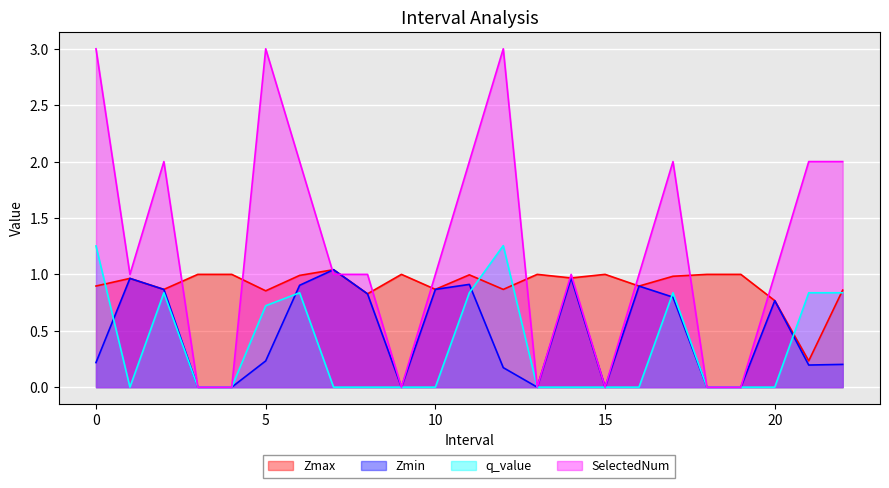

After their last crossing, which series has the higher values: Zmin or q_value?

q_value